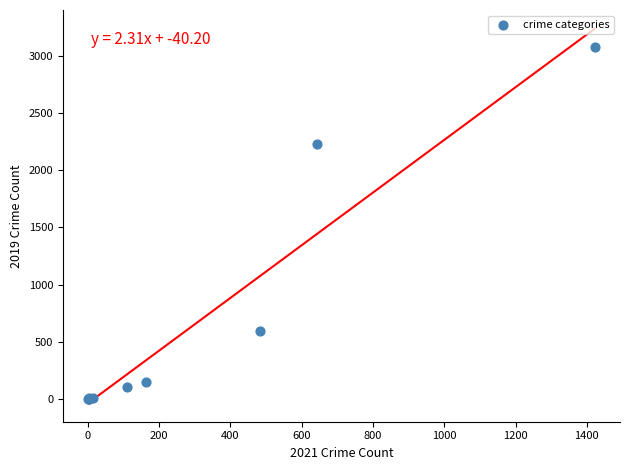

What Y value in the scatter plot is closest to 1540?

2230